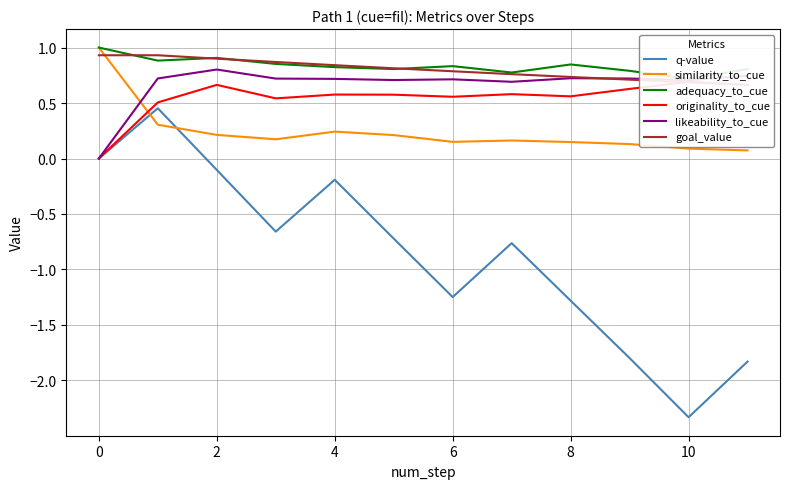

Is the value of likeability_to_cue at 4 greater than the value of q-value at 10?

Yes